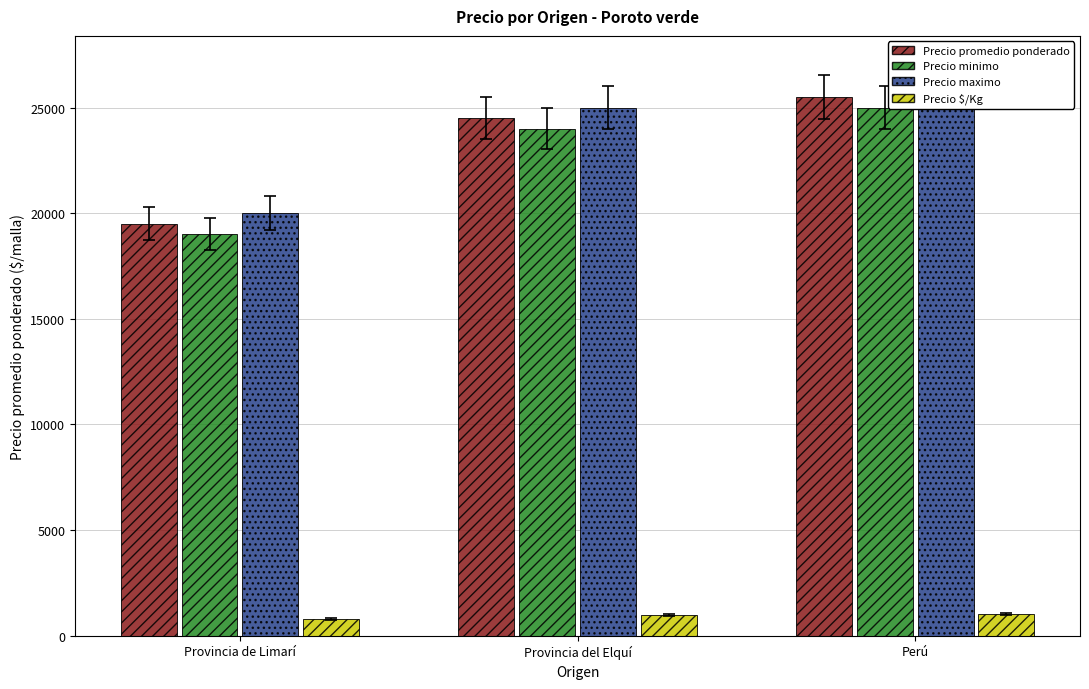

What is the spread (max minus min) of values at Provincia del Elquí?

24020